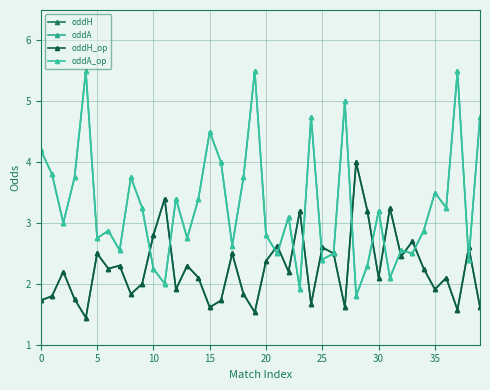

At which category is the sum across all series the highest?

37